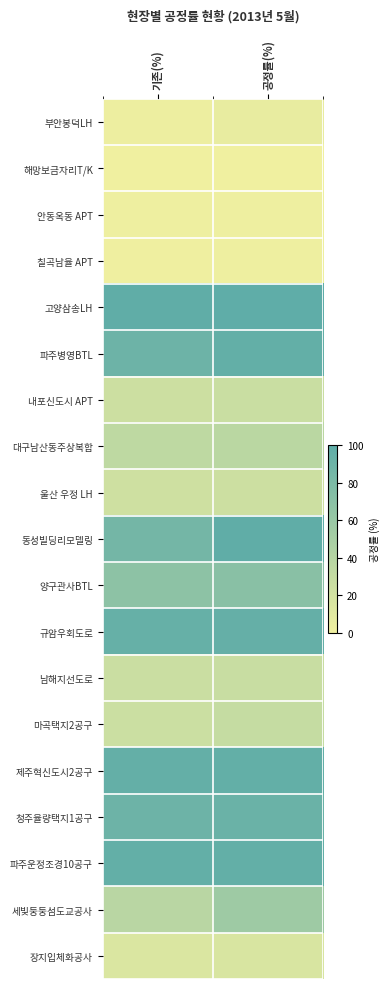

At which category is the sum across all series the highest?

공정률(%)